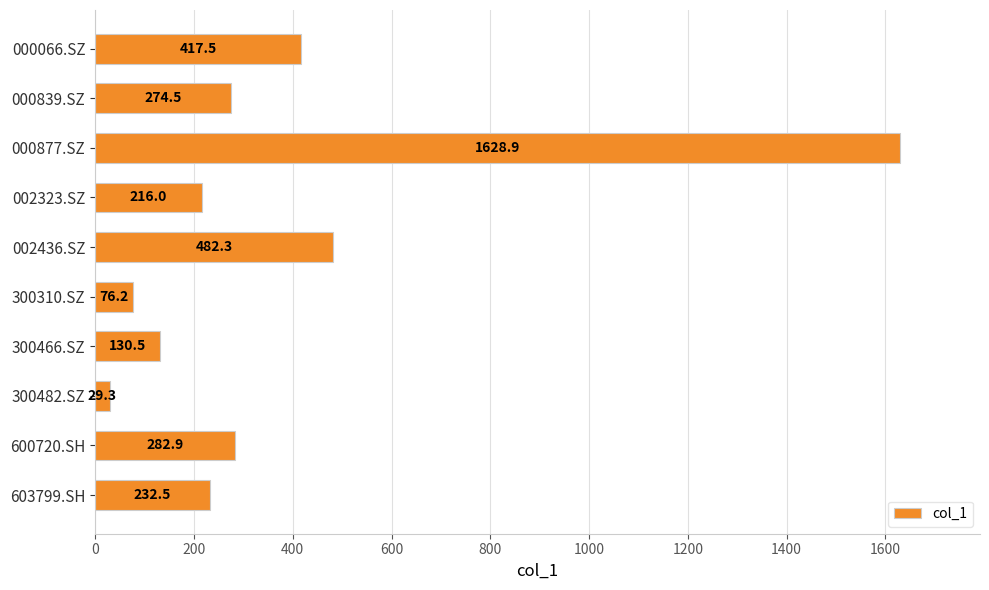

The chart shows a value of 482.3 at 002436.SZ. True or false?

True